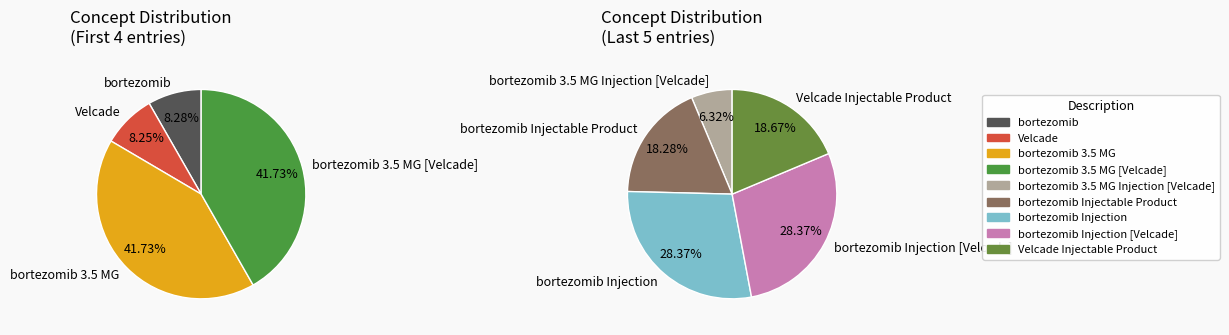

Does any single category account for the majority?

No